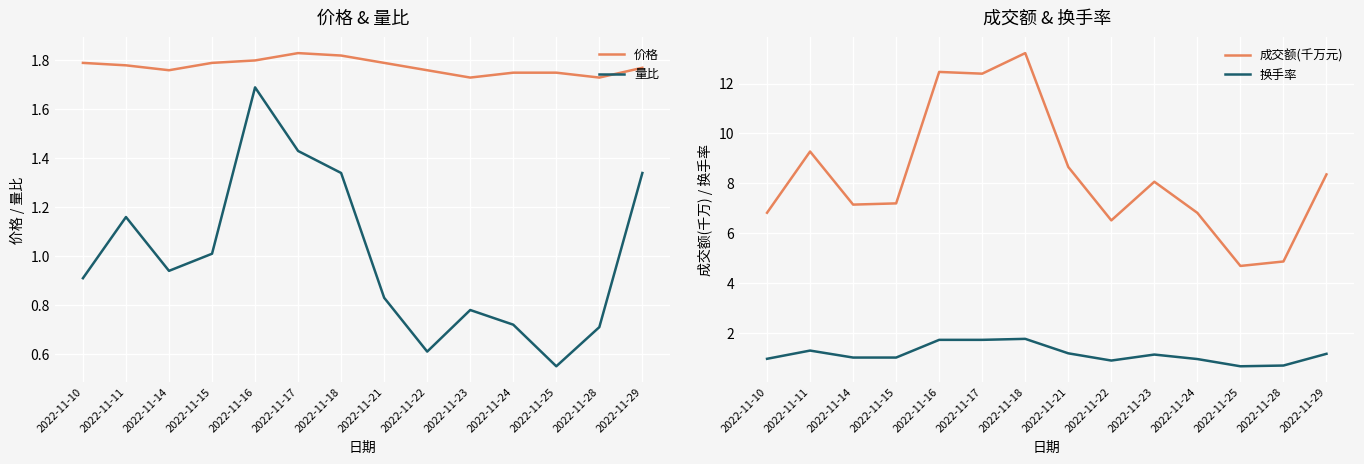

What is the minimum value for 价格?

1.7